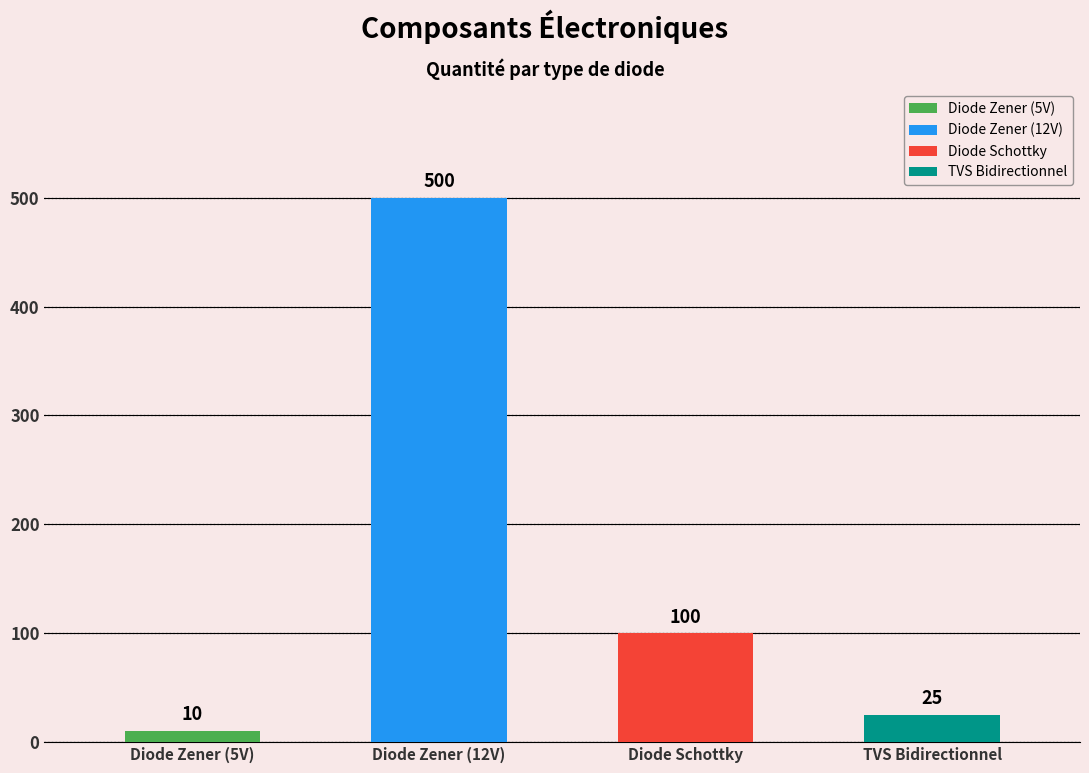

Rank the categories by value from highest to lowest.

Diode Zener (12V), Diode Schottky, TVS Bidirectionnel, Diode Zener (5V)